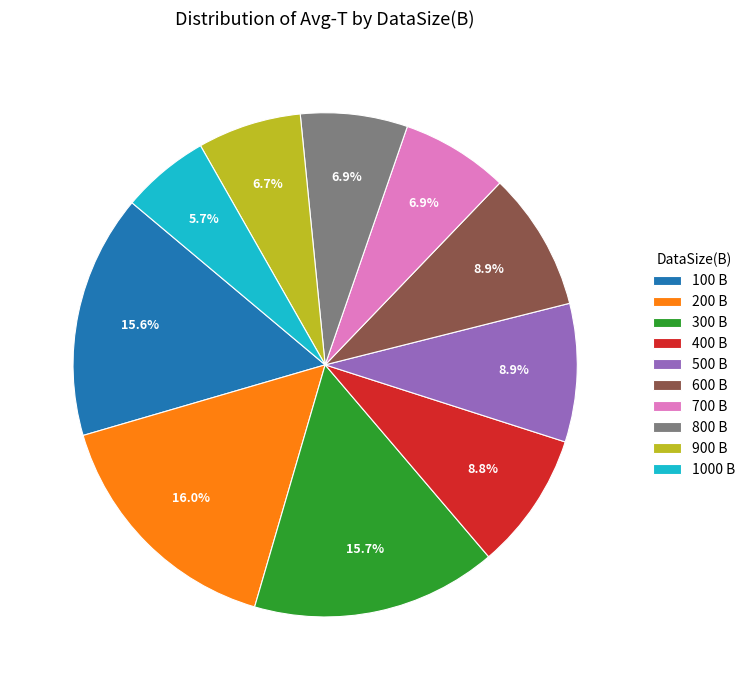

Is the sum of 700 B and 300 B greater than half?

No